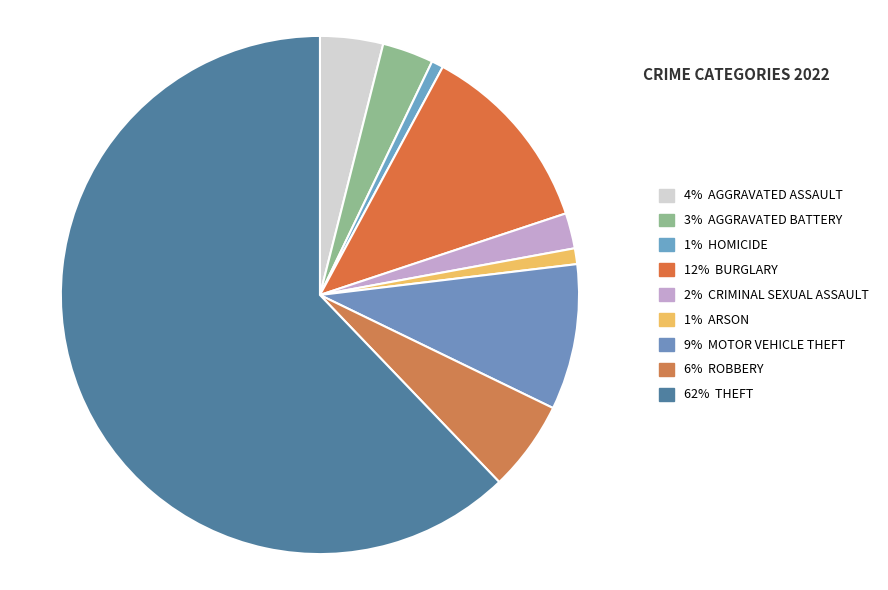

How many segments does this pie chart have?

9